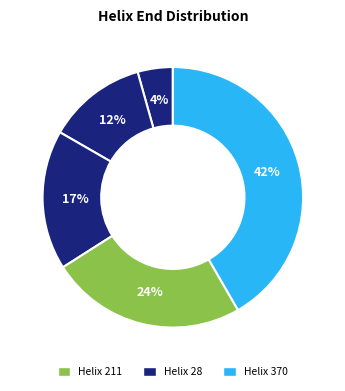

How many slices are in this pie chart?

5